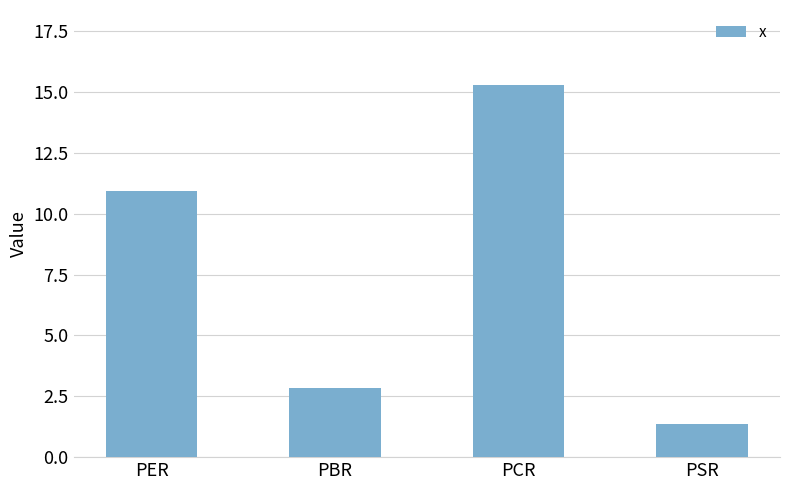

What is the difference between the second highest and second lowest values?

8.1